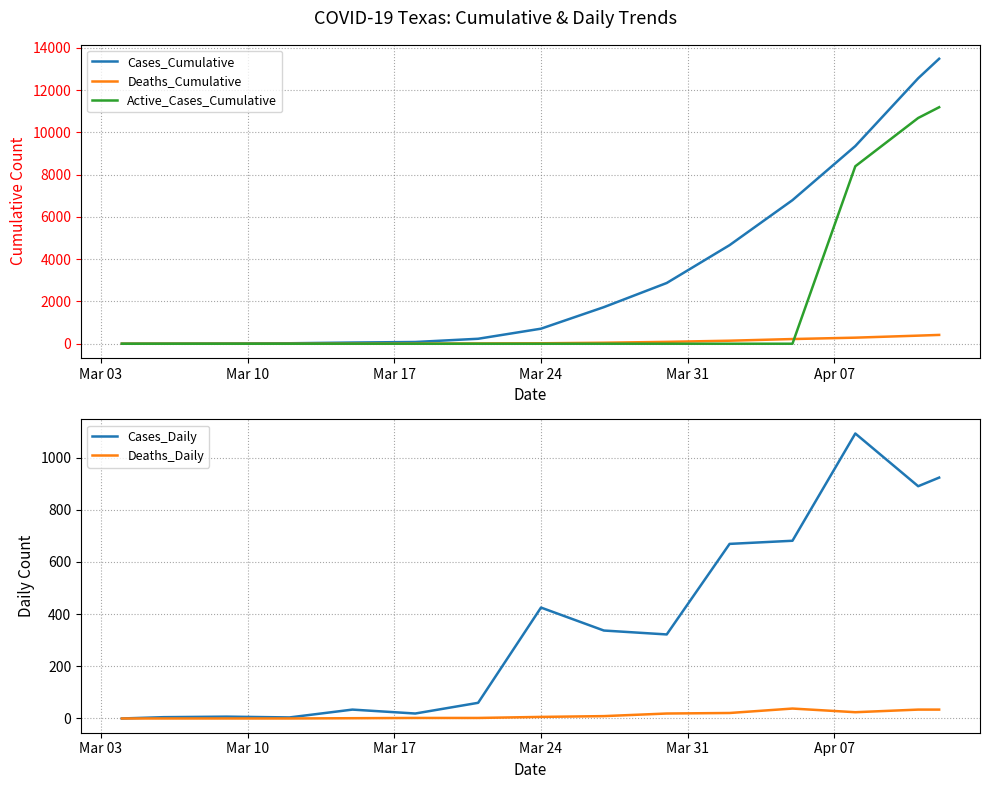

True or false: Deaths_Cumulative has more than 2 interior local peaks.

False